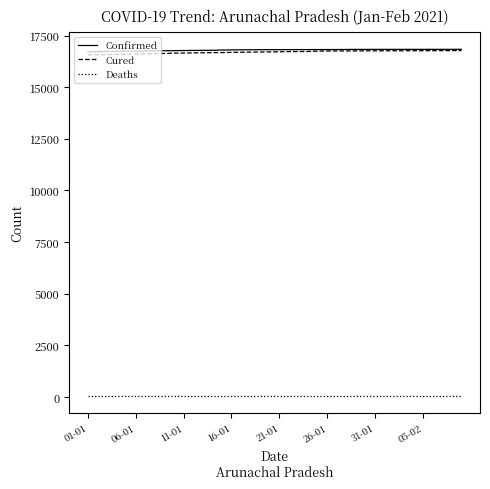

True or false: Deaths and Cured intersect in this chart.

False